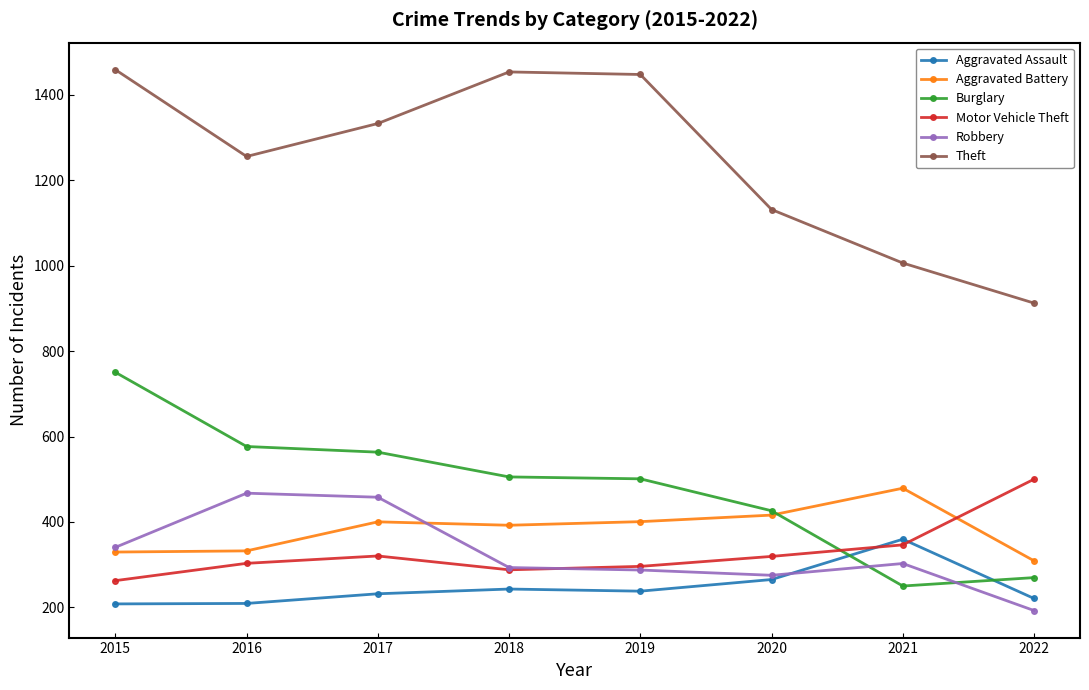

Between 2017 and 2018, which is larger?

2018